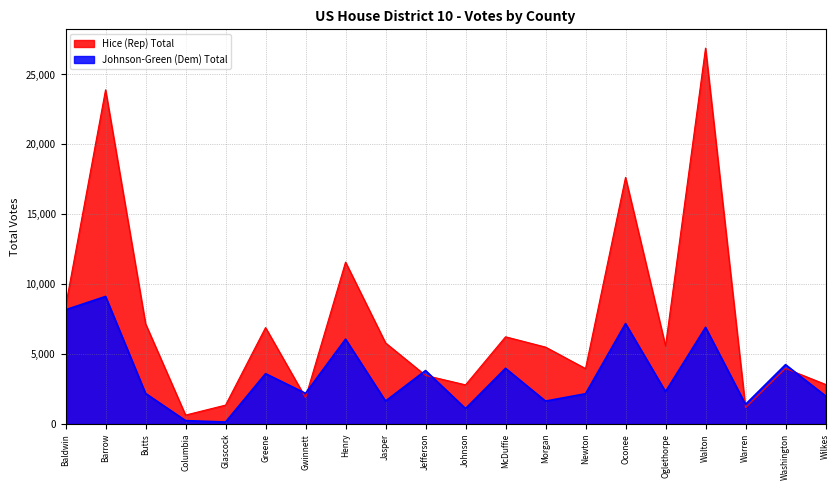

What are all the series names shown in the legend?

Hice (Rep) Total, Johnson-Green (Dem) Total